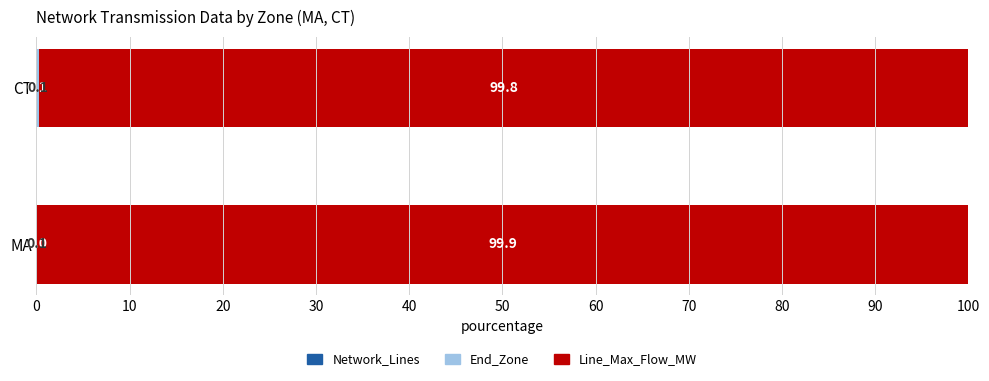

What is the total value across all series at MA?

100.0